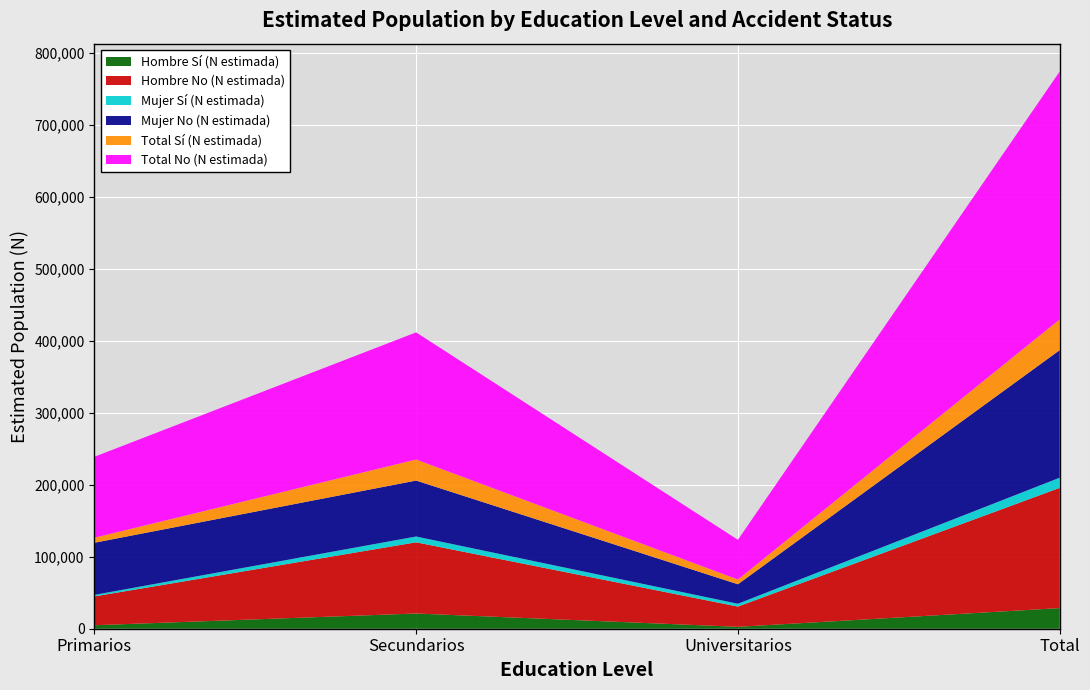

Reading right to left, extract all data points from this chart.

Hombre Sí (N estimada): 28644	2636	21154	4854
Hombre No (N estimada): 167171	28160	98968	40043
Mujer Sí (N estimada): 14118	3921	8072	2125
Mujer No (N estimada): 177335	27086	77773	72477
Total Sí (N estimada): 42762	6557	29226	6979
Total No (N estimada): 344506	55246	176740	112519